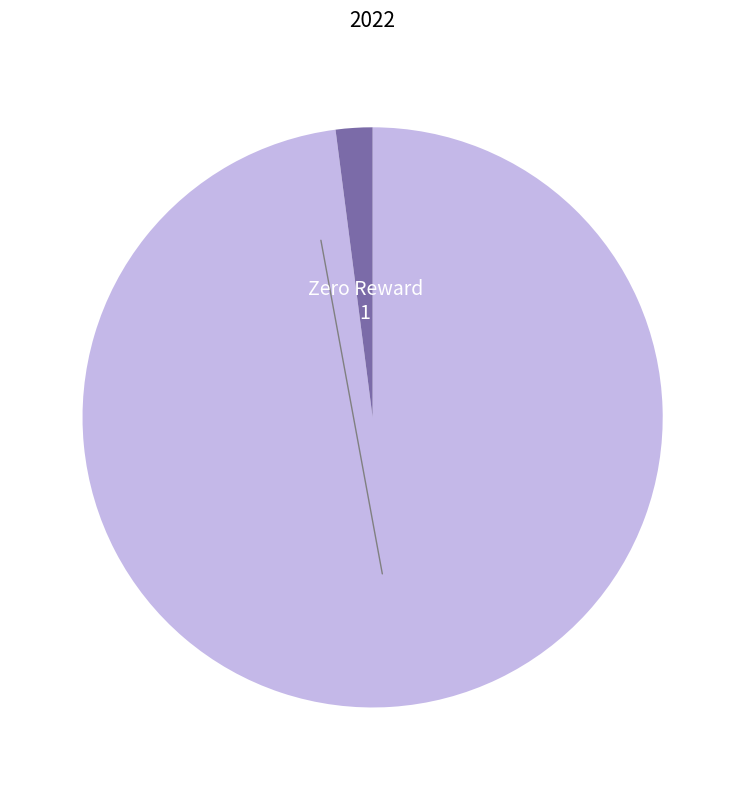

Is there a majority slice in this chart?

Yes